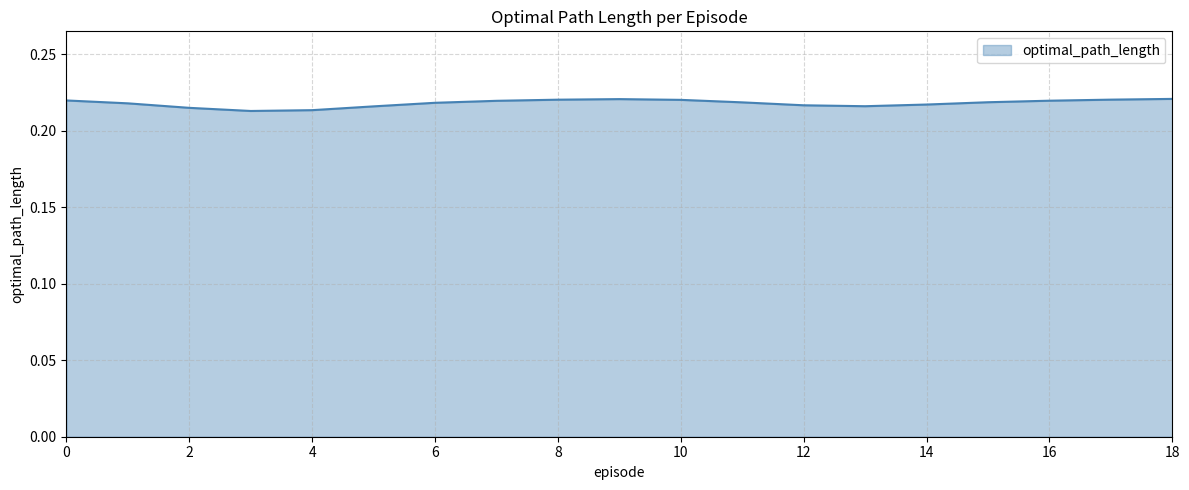

The value at 8 is 0.1. True or false?

False